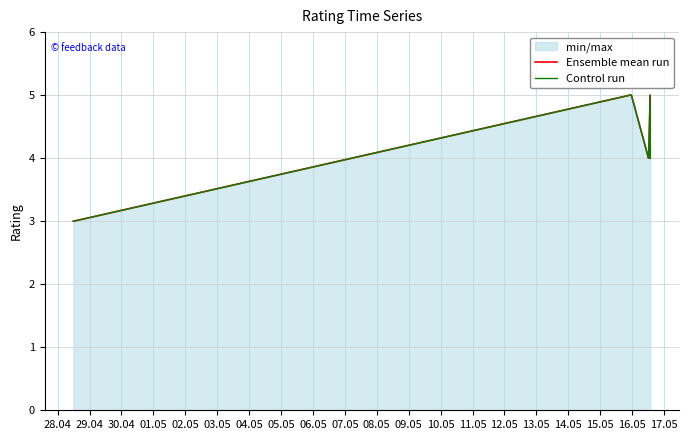

Is the value of Ensemble mean run at 30.04 greater than the value of Control run at 01.05?

No